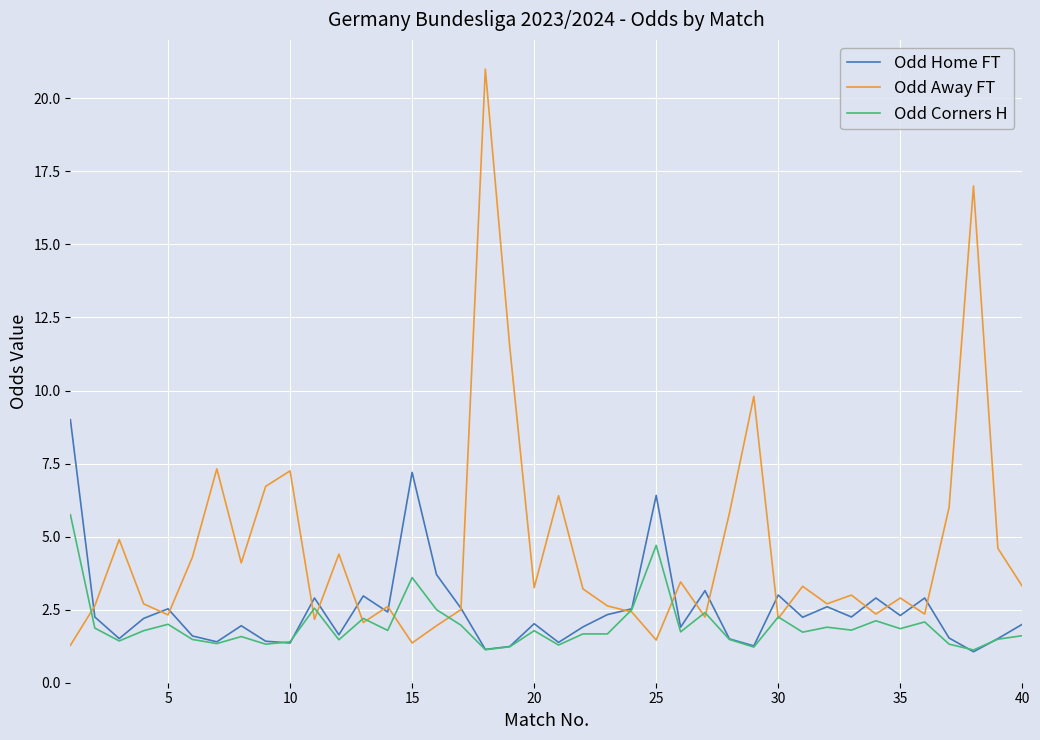

What are all the series names shown in the legend?

Odd Home FT, Odd Away FT, Odd Corners H